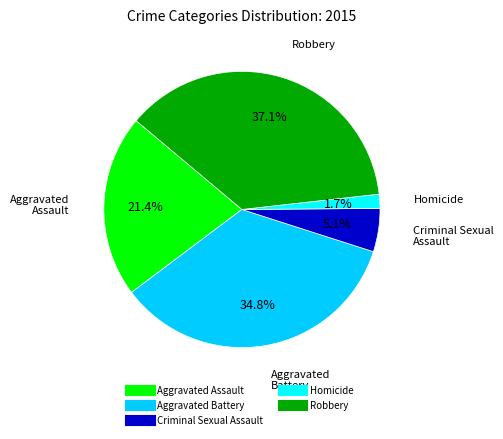

To the nearest percent, what is the difference between the largest and smallest slice percentages?

35%